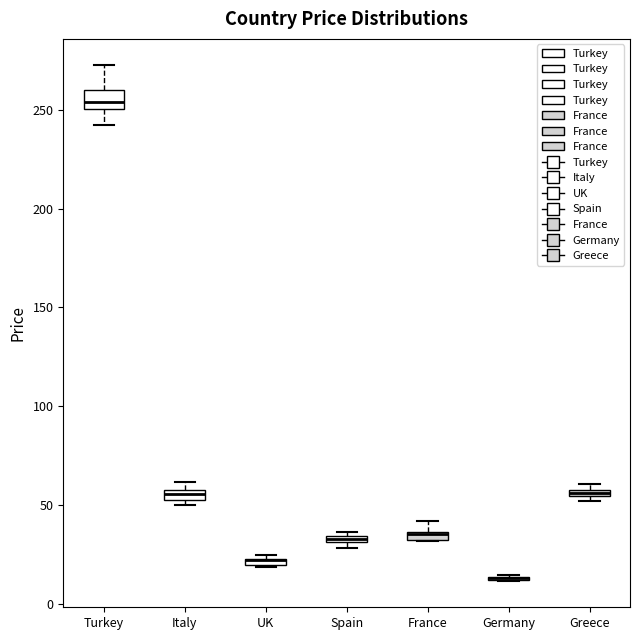

Where is the upper edge of the box for Italy on the y-axis? The values are not printed on the chart, so give them approximately, as read against the axis.

60